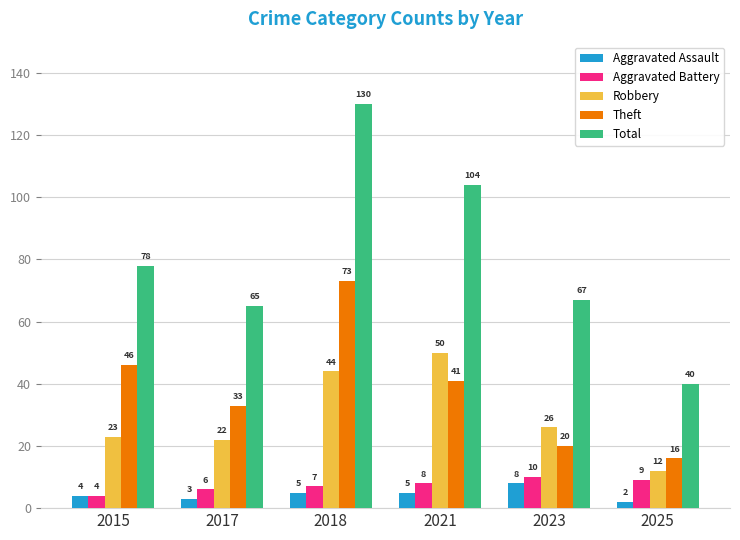

At which category does the chart reach its minimum across all series?

2025